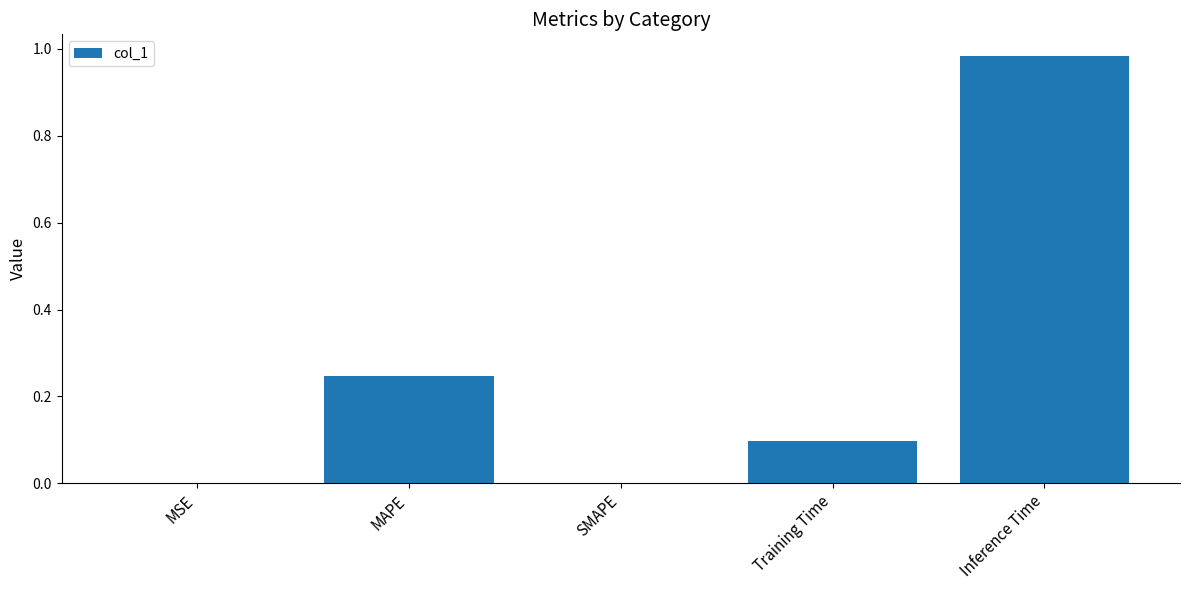

Which label corresponds to the largest value in the chart?

Inference Time